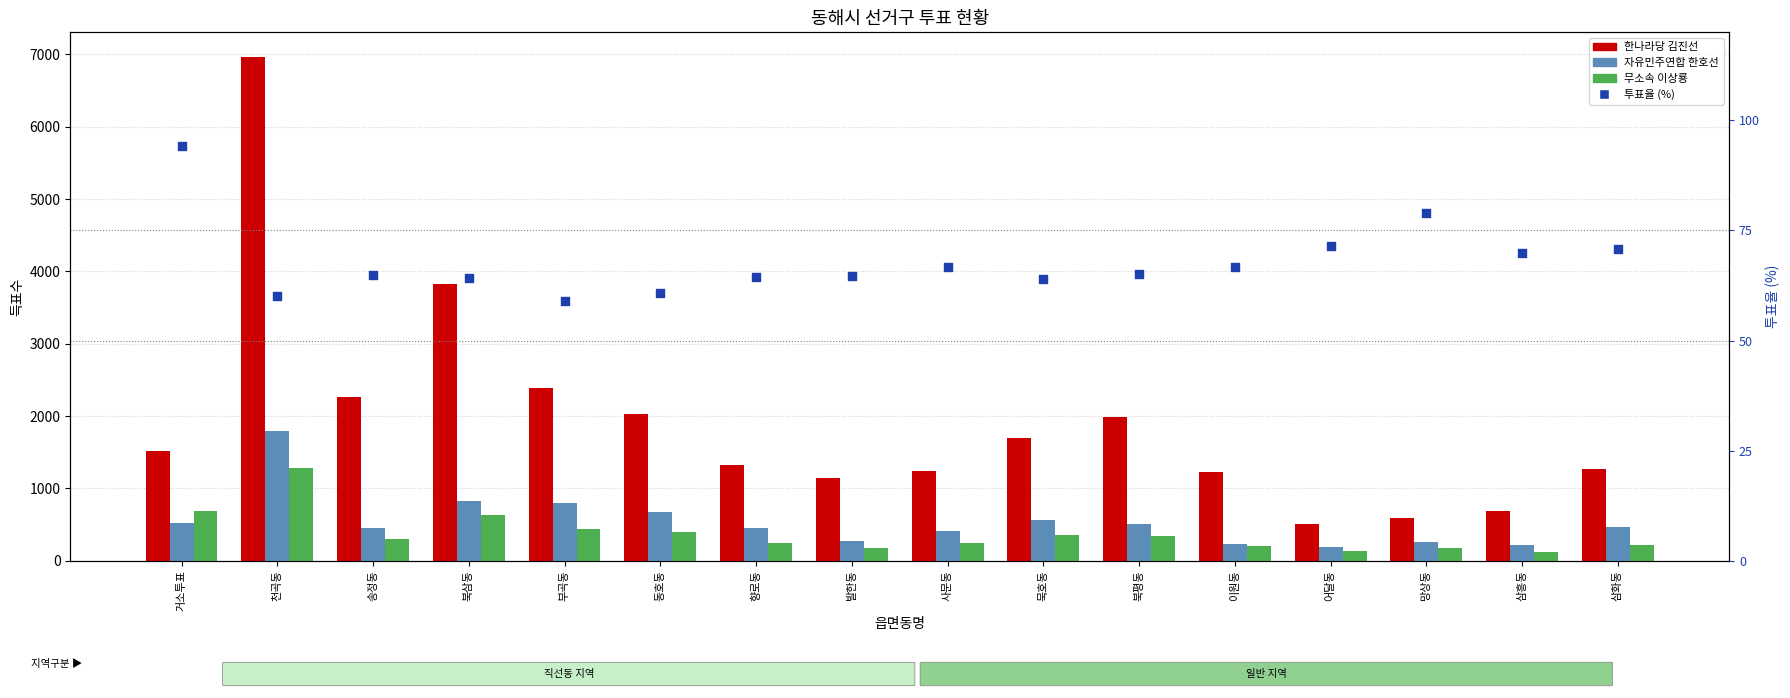

Which series contains the lowest Y value?

투표율 (%)